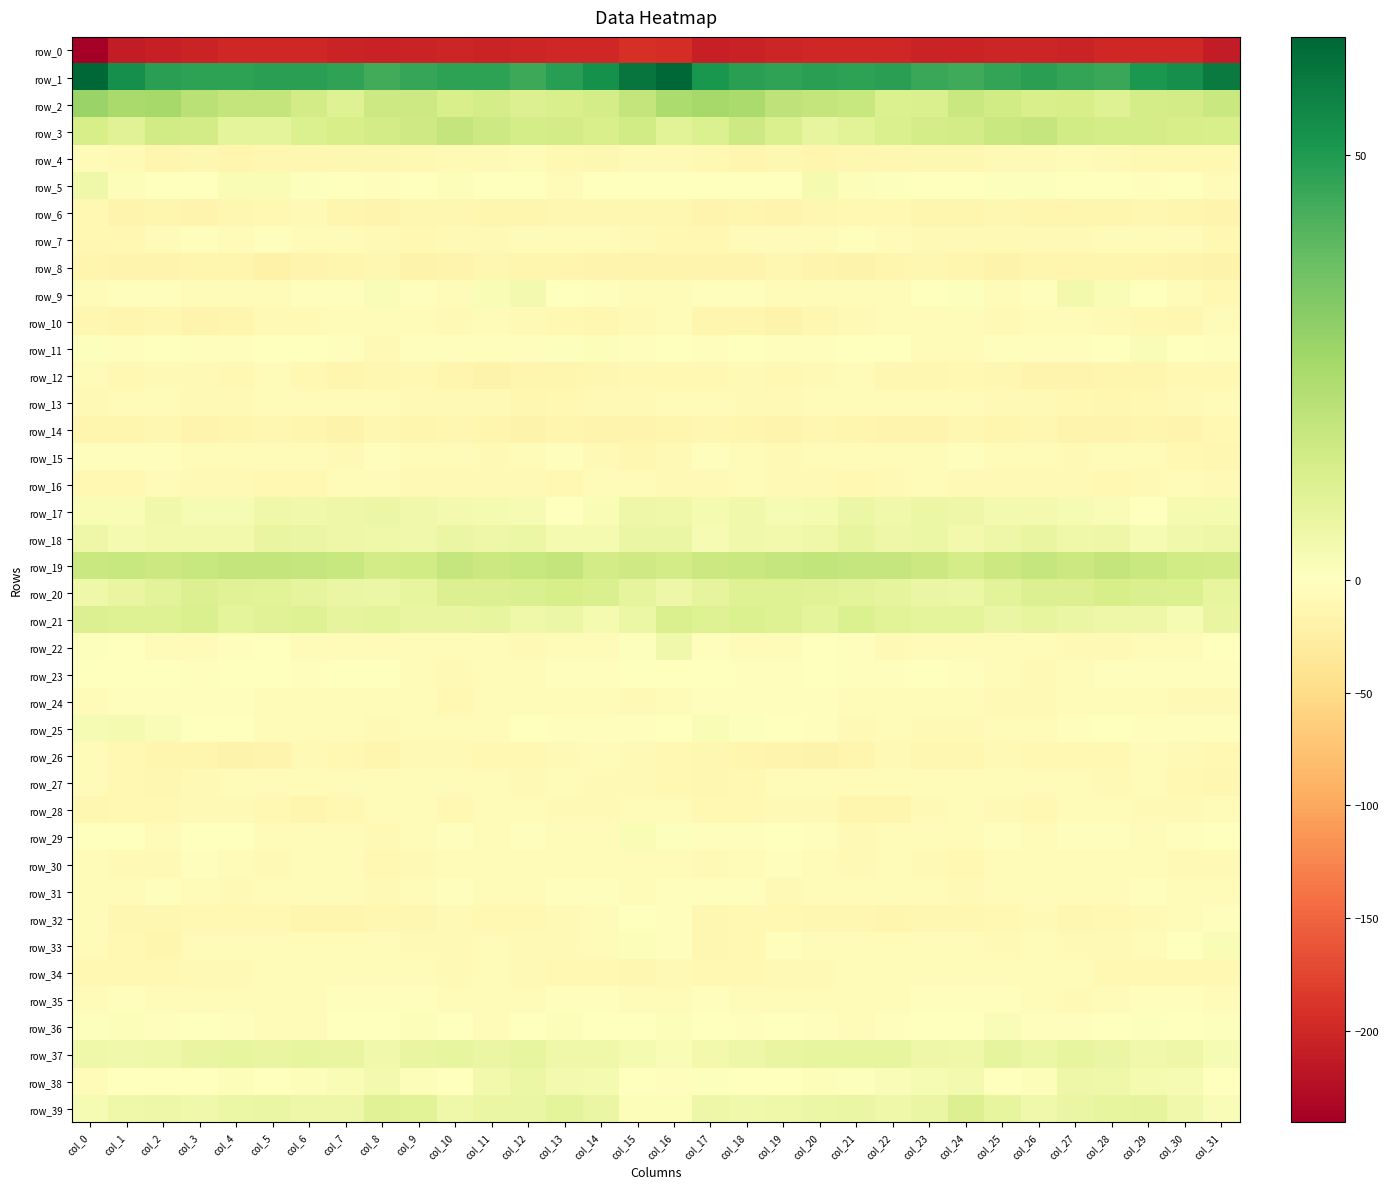

Between col_2 and col_19, which series saw the biggest shift?

row_33